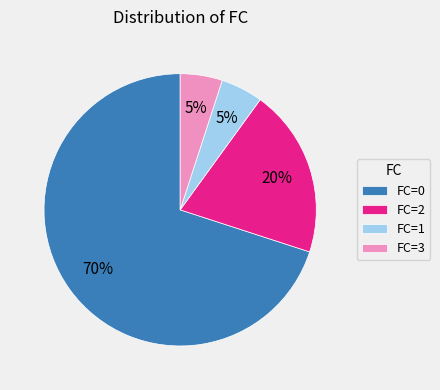

Do FC=1 and FC=0 together represent more than half of the pie?

Yes